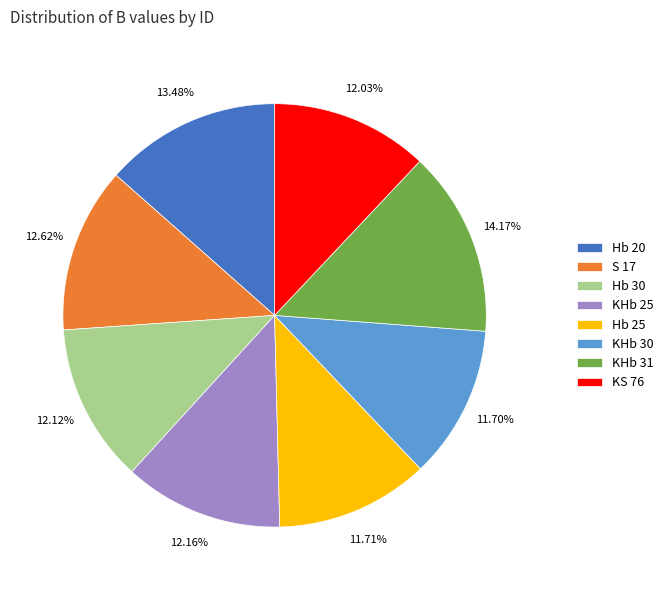

Is KHb 31 the majority of the pie?

No